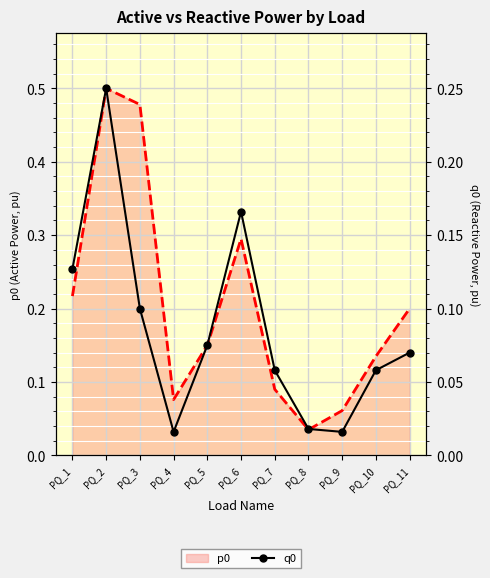

Which series has the widest spread of values?

p0